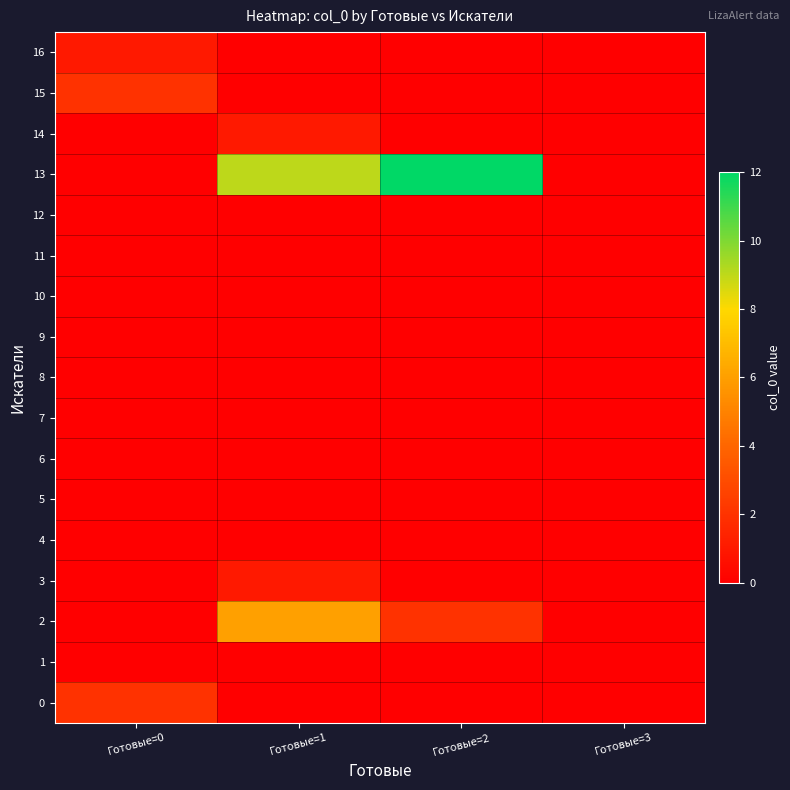

Which series has the largest range (max minus min)?

13